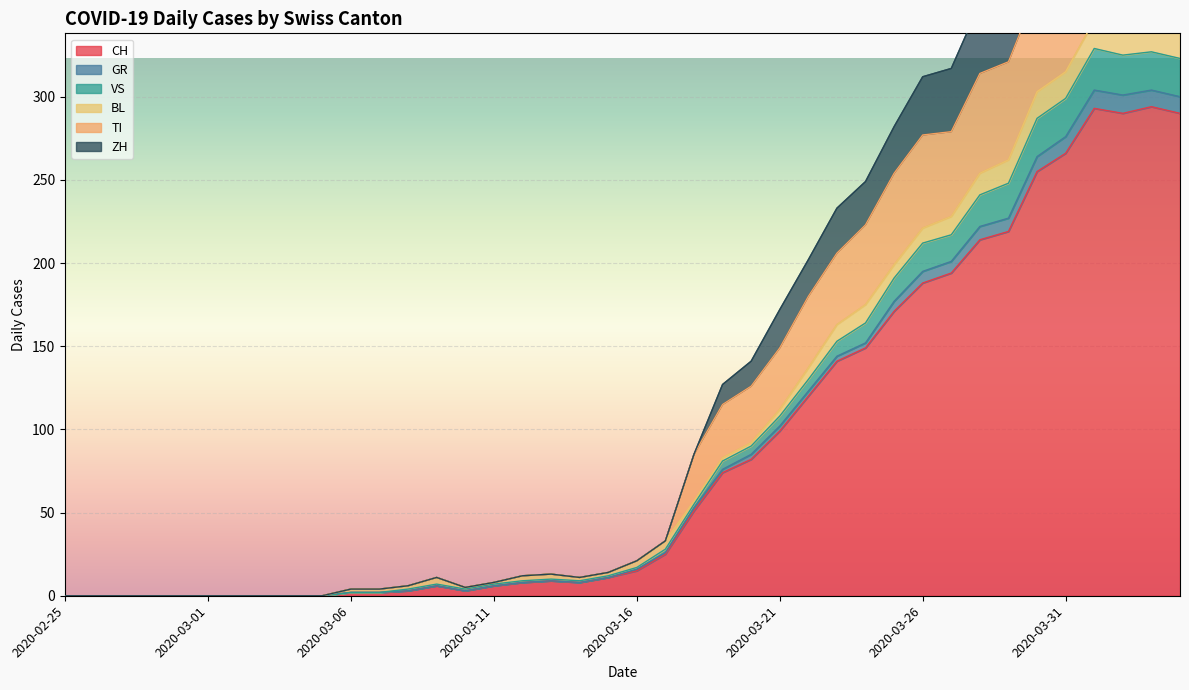

What is the difference between the maximum and minimum values in the CH series?

294